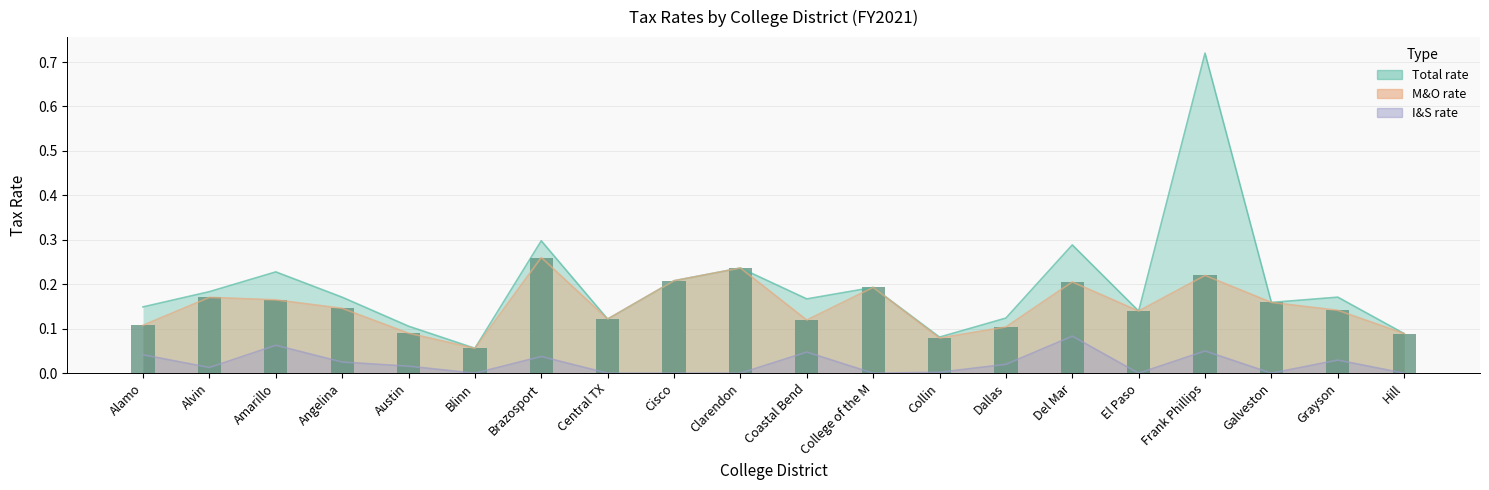

At which category is the sum across all series the highest?

Frank Phillips